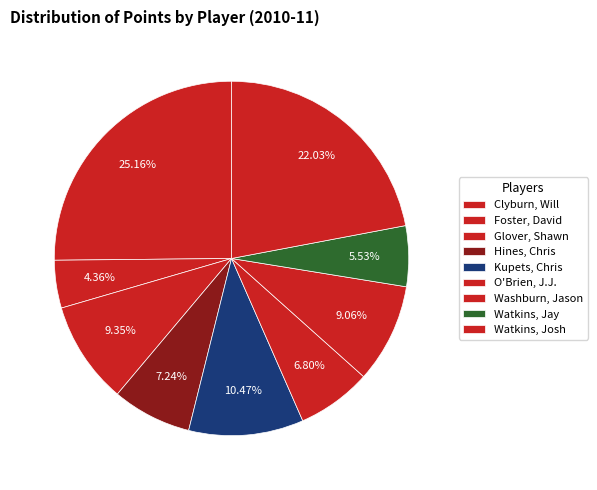

What portion of the pie excludes Kupets, Chris?

89.5%